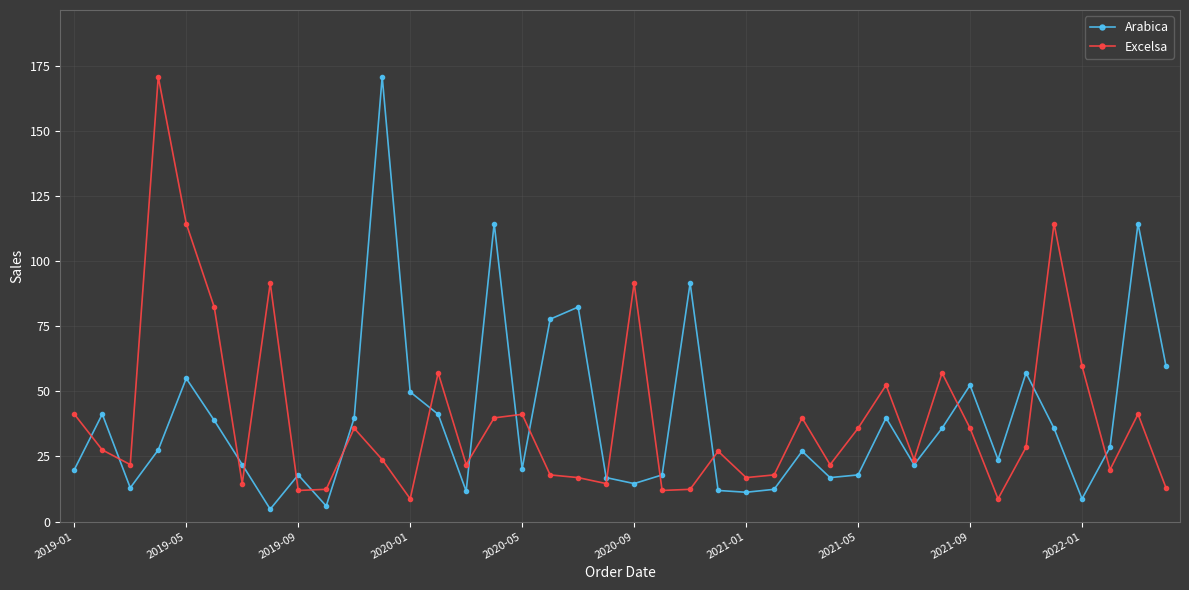

What is the value of the Excelsa point at the 12th from the left?

23.8